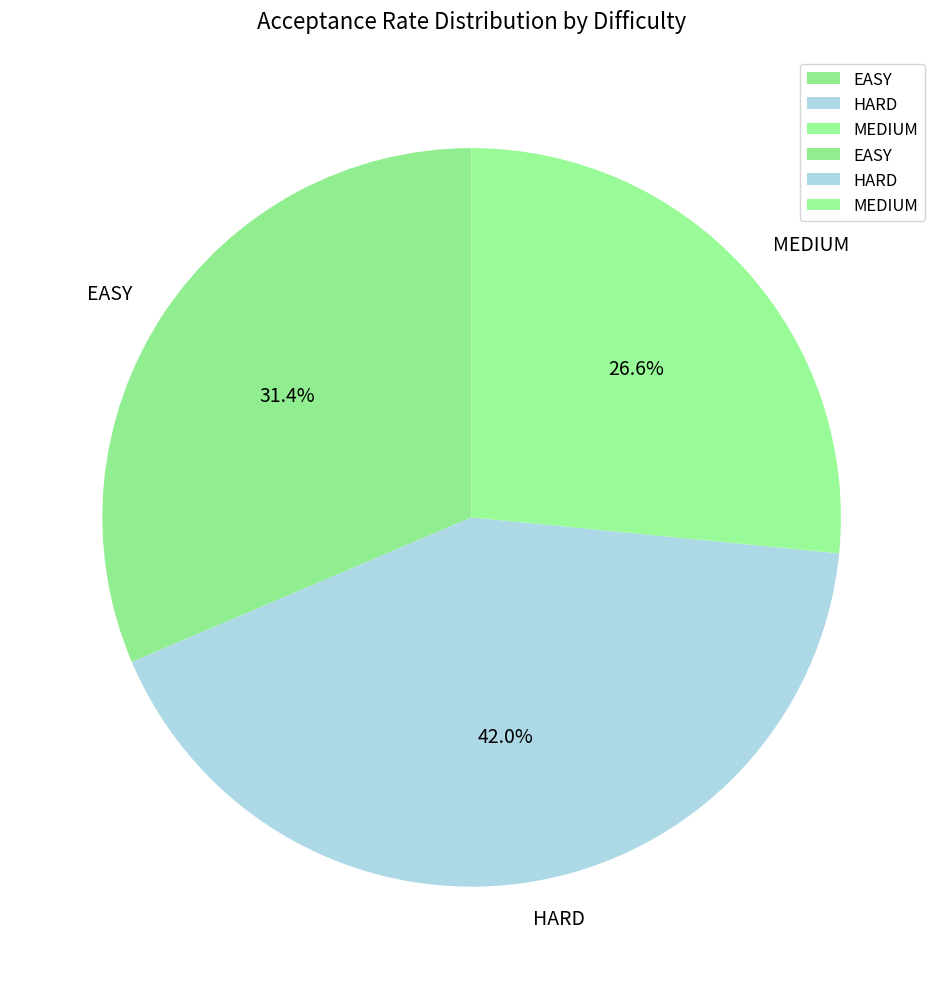

Which has a higher value, MEDIUM or HARD?

HARD